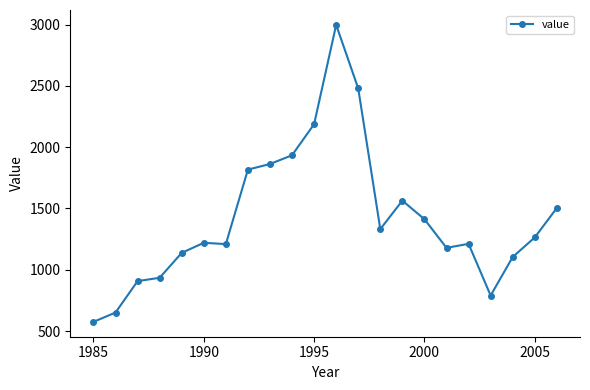

What is the greatest value displayed?

2998.0